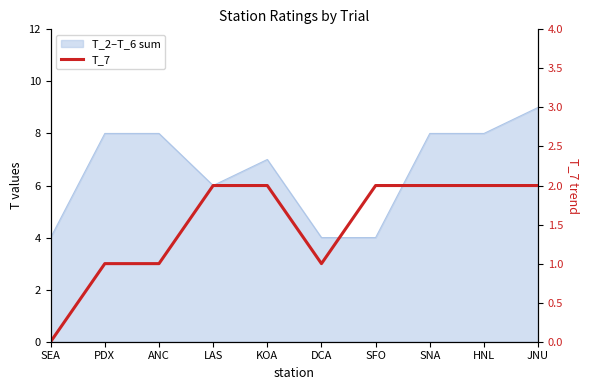

What is the label of the 3rd point from the right?

SNA